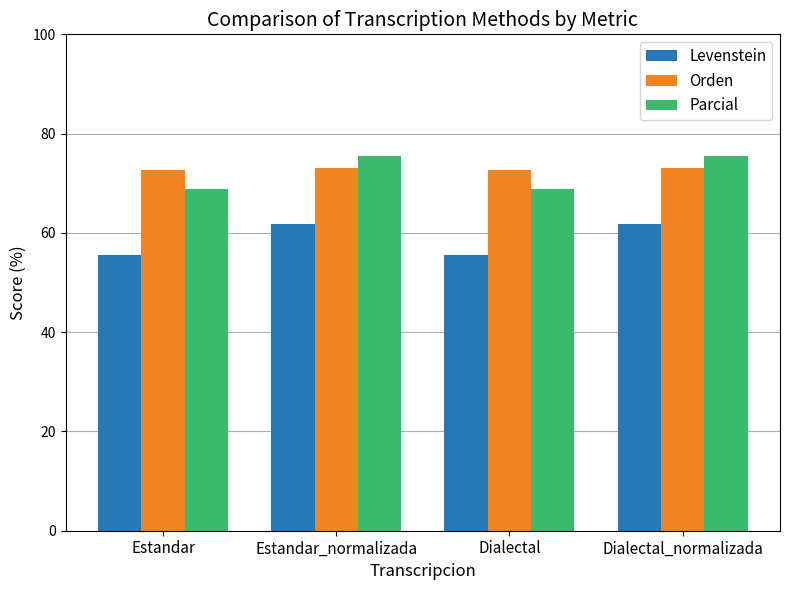

How many bars are there in each group?

3